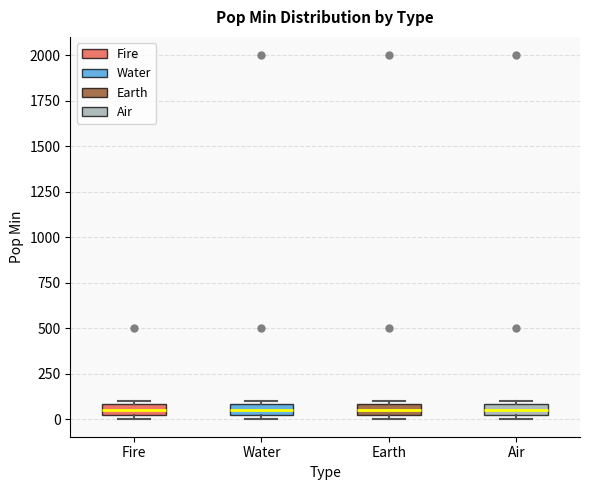

Where is the lower edge of the box for Water on the y-axis? The values are not printed on the chart, so give them approximately, as read against the axis.

50